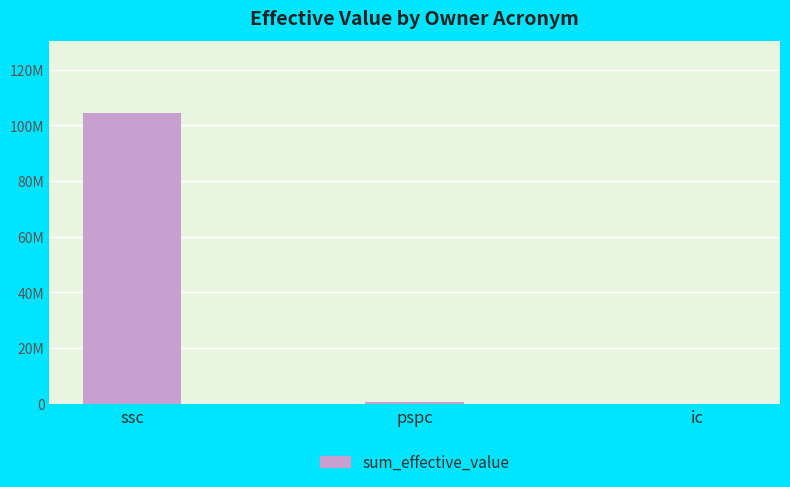

What is the difference between the second highest and minimum values?

532024.9